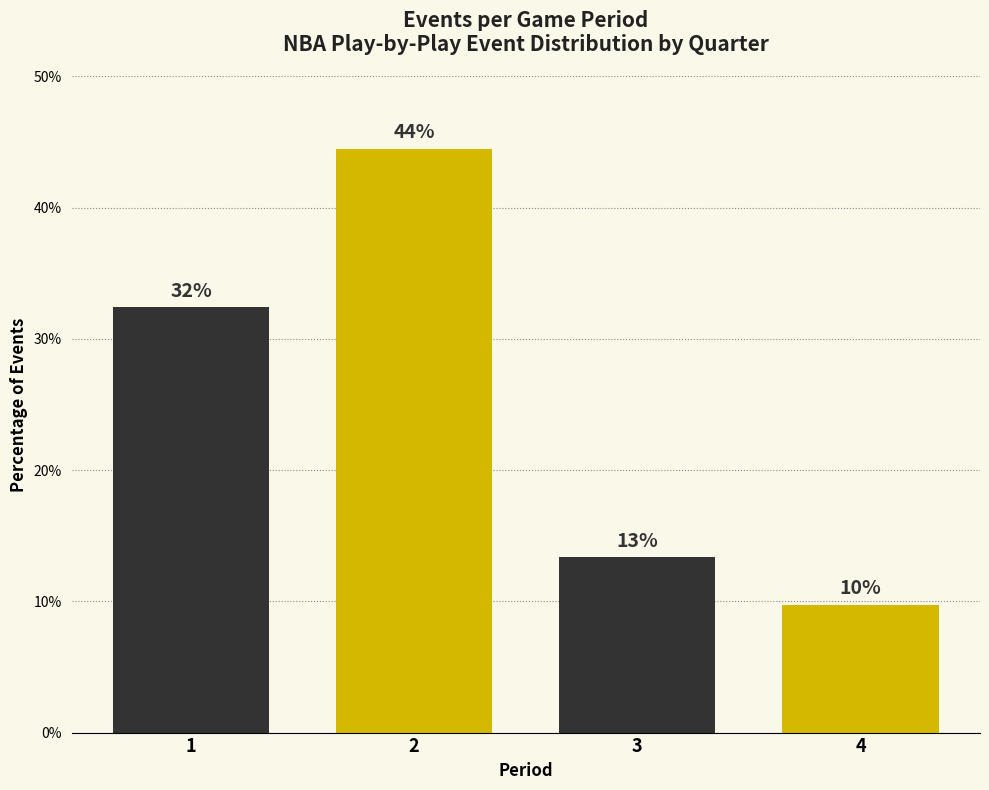

Does the chart contain any negative values?

No